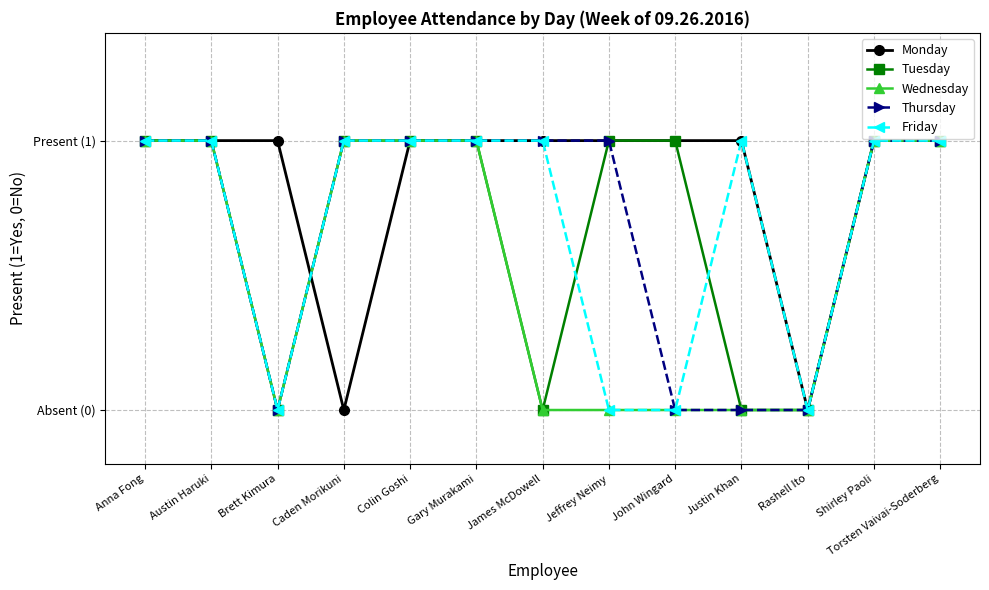

Does the chart have visible grid lines?

Yes